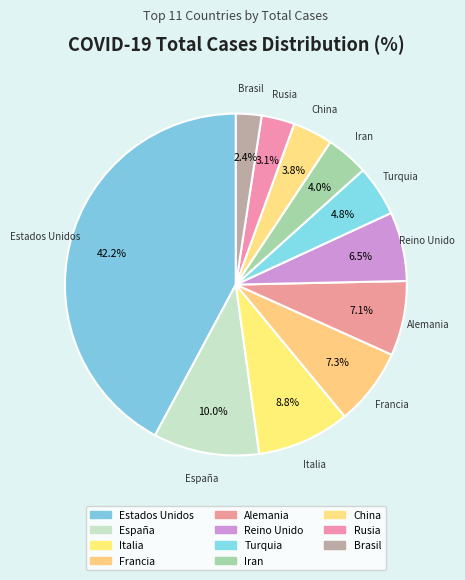

What is the change in value from Estados Unidos to Brasil?

-872043